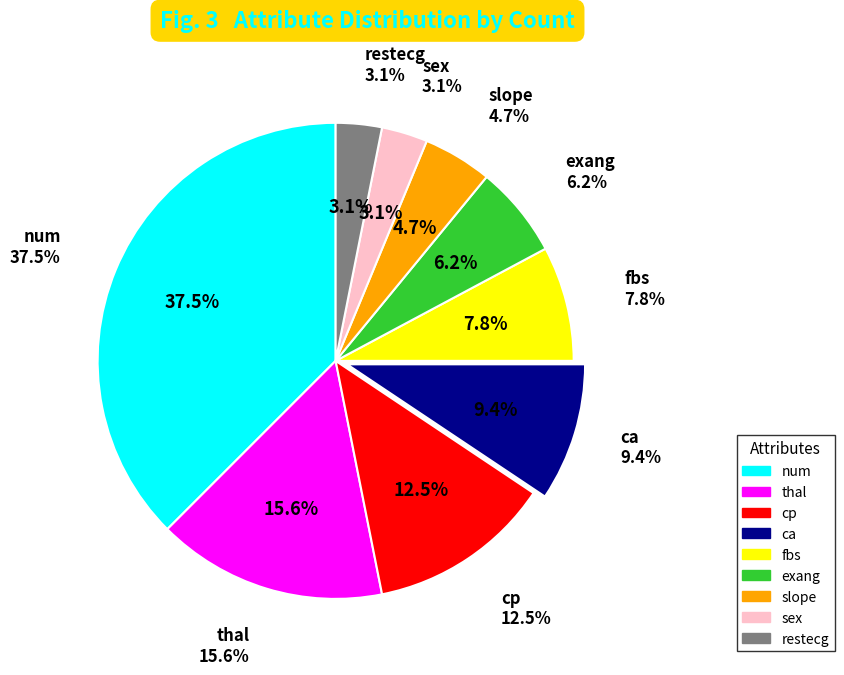

Rank the categories by value from highest to lowest.

num, thal, cp, ca, fbs, exang, slope, sex, restecg